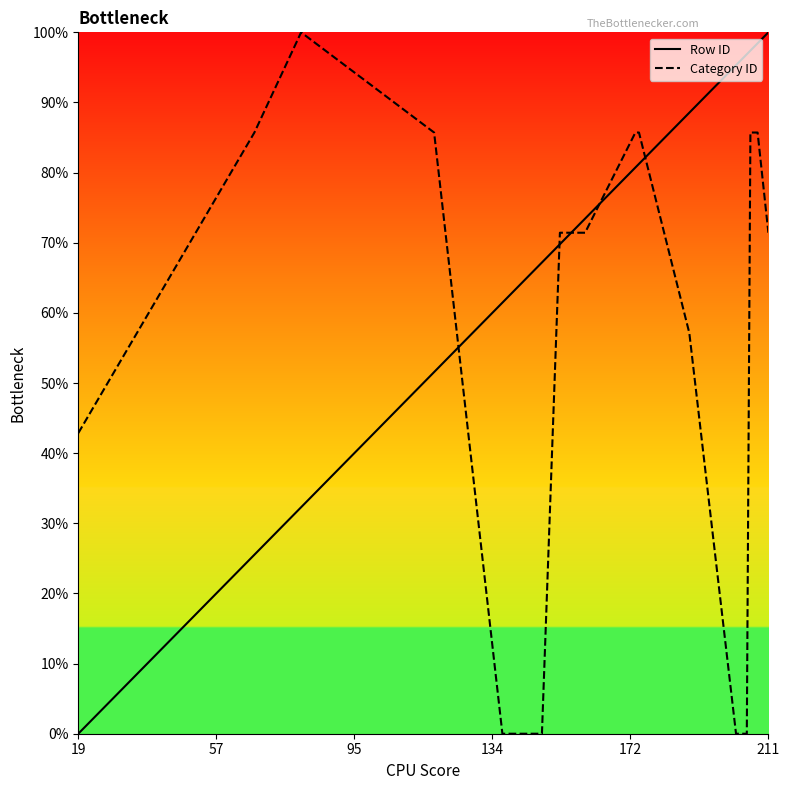

What is the difference between the maximum and minimum values in the Category ID series?

100.0